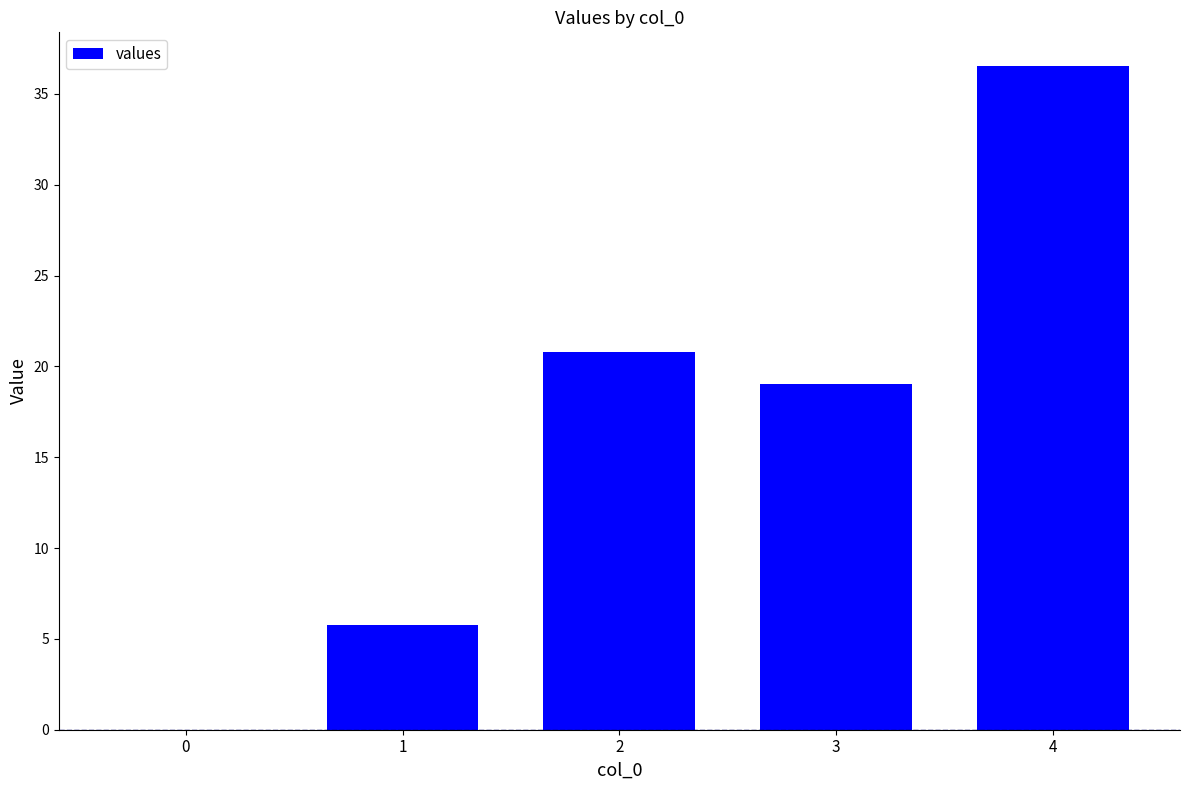

Are the bars grouped side by side (vs. stacked)?

No